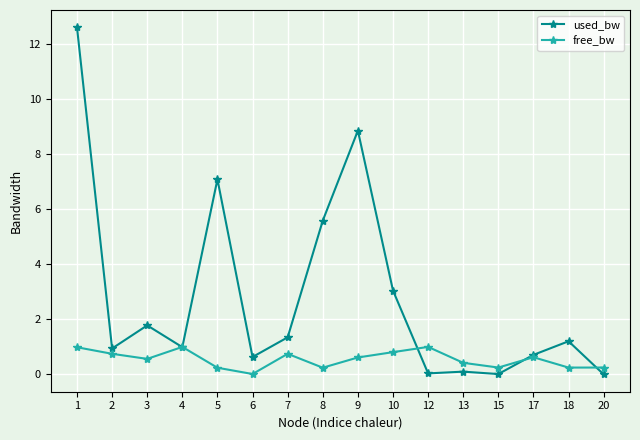

At which category is the sum across all series the highest?

1